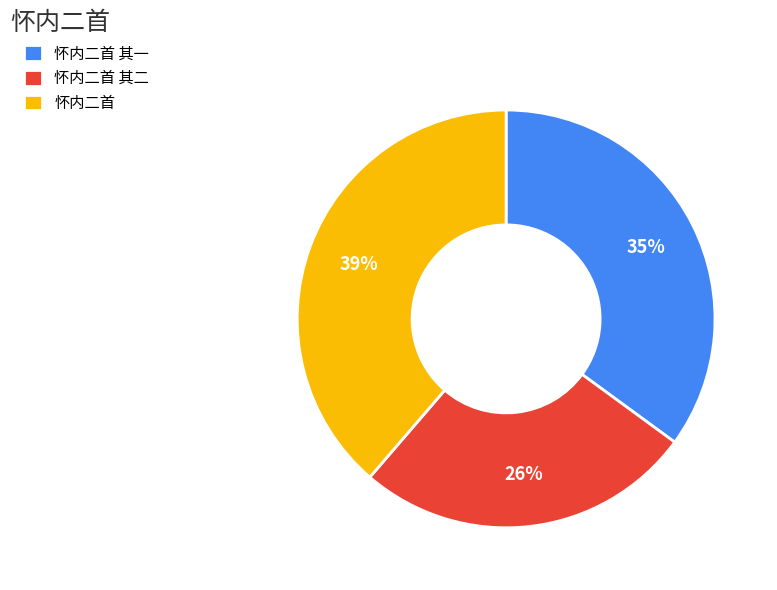

To the nearest percent, what is the combined percentage of 怀内二首 其一 and 怀内二首 其二?

61%